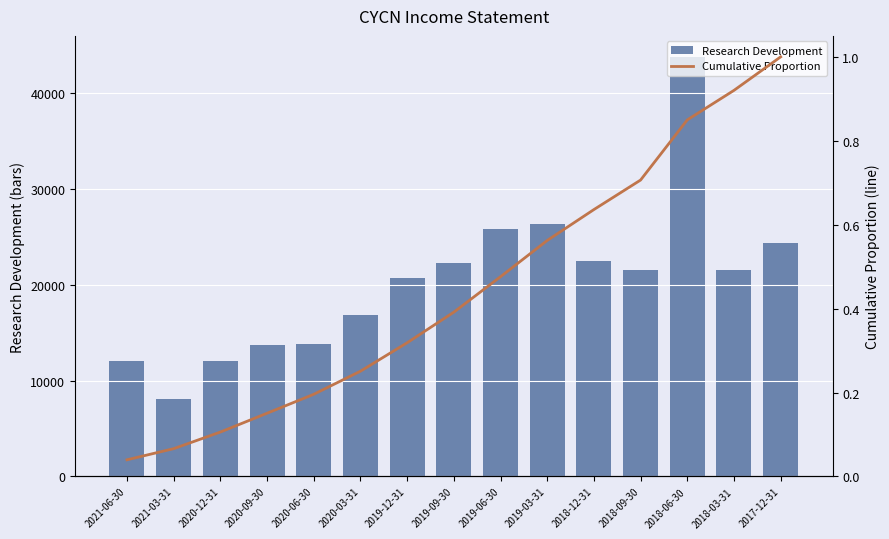

What are all the series names shown in the legend?

Research Development, Cumulative Proportion